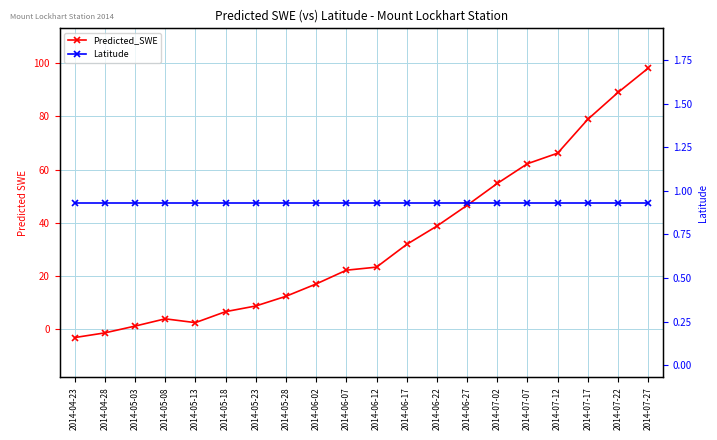

Rank the series by their maximum value, from highest to lowest.

Predicted_SWE, Latitude